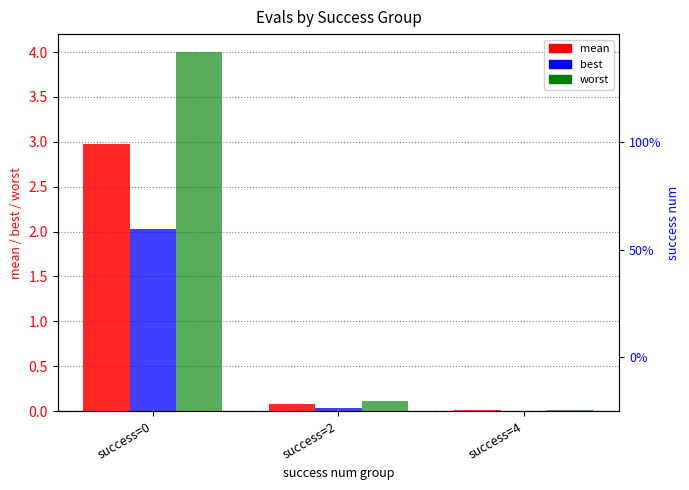

At how many categories does at least one series exceed 1?

1